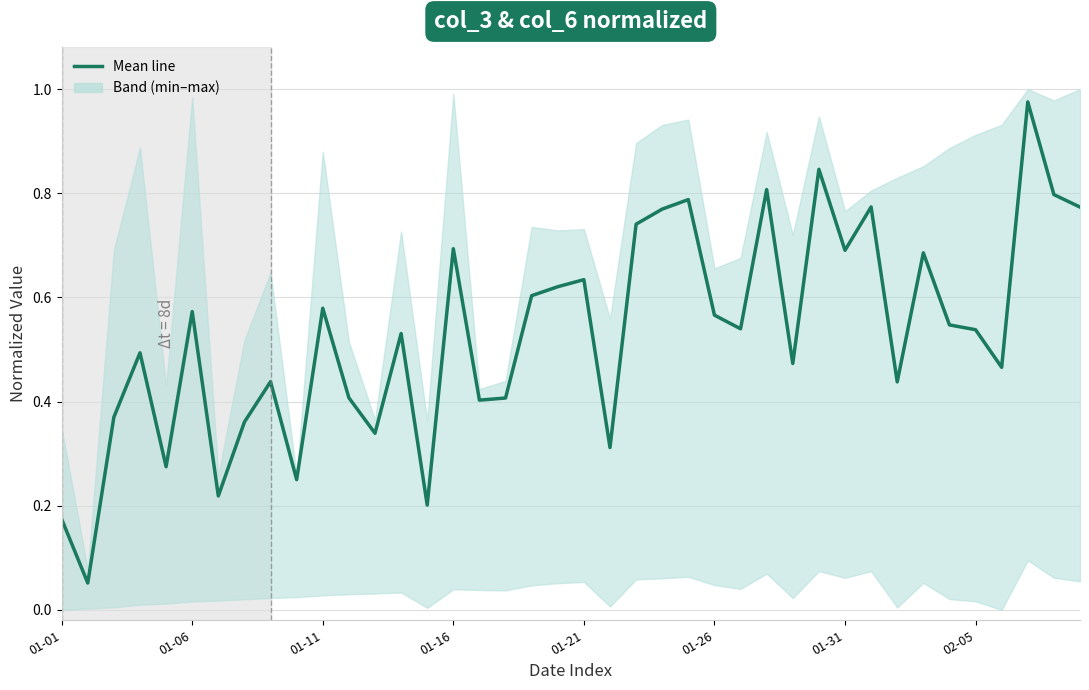

True or false: the data shows 0.3 at 24.

False